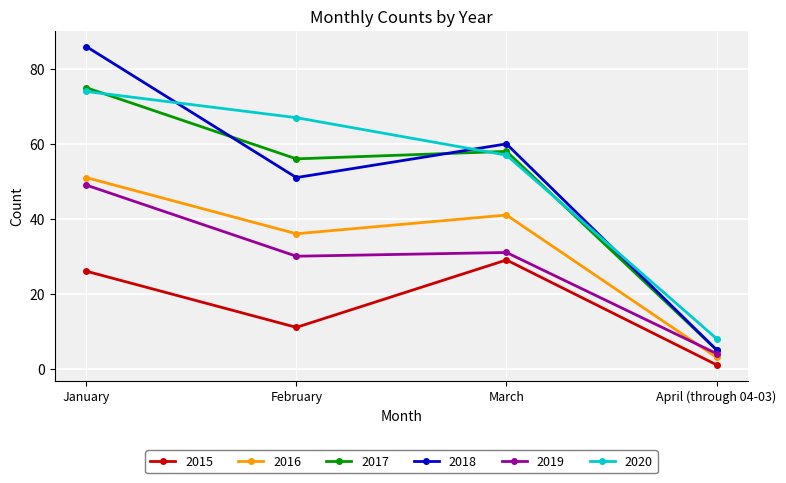

At which category is the sum across all series the highest?

January